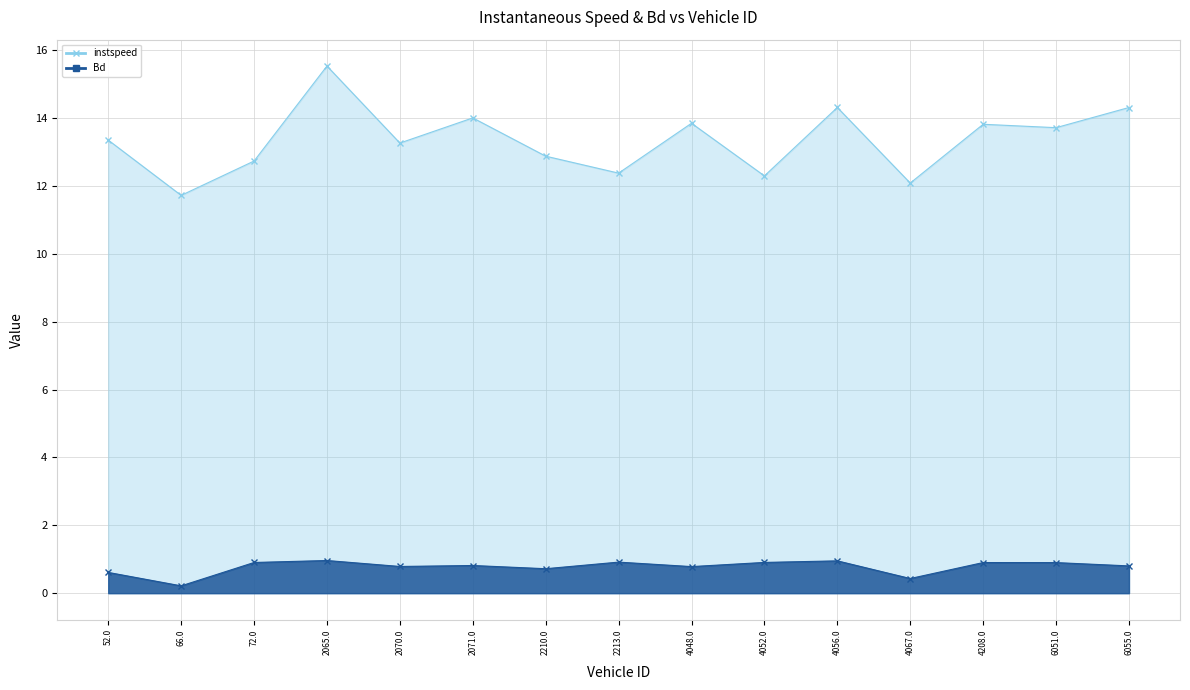

The instspeed series shows 3.2 at 4056.0. True or false?

False